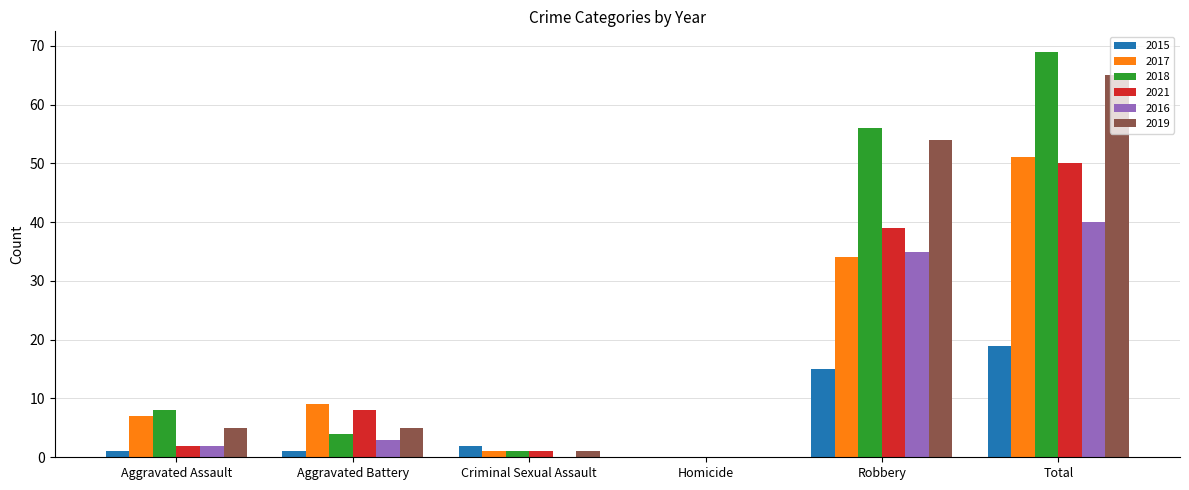

The value of 2018 at Homicide is 0. True or false?

True